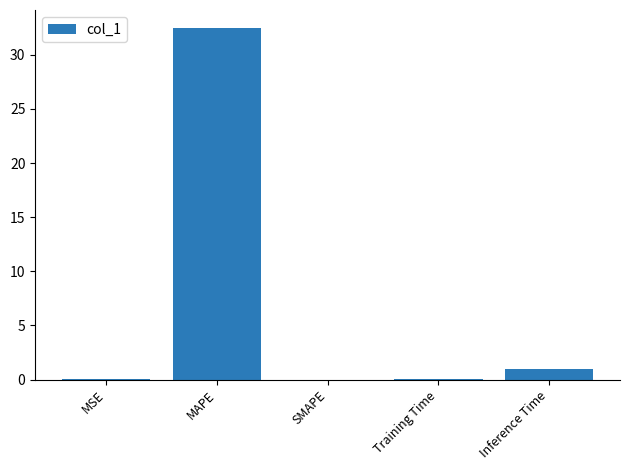

At which label is the value closest to 16?

Inference Time